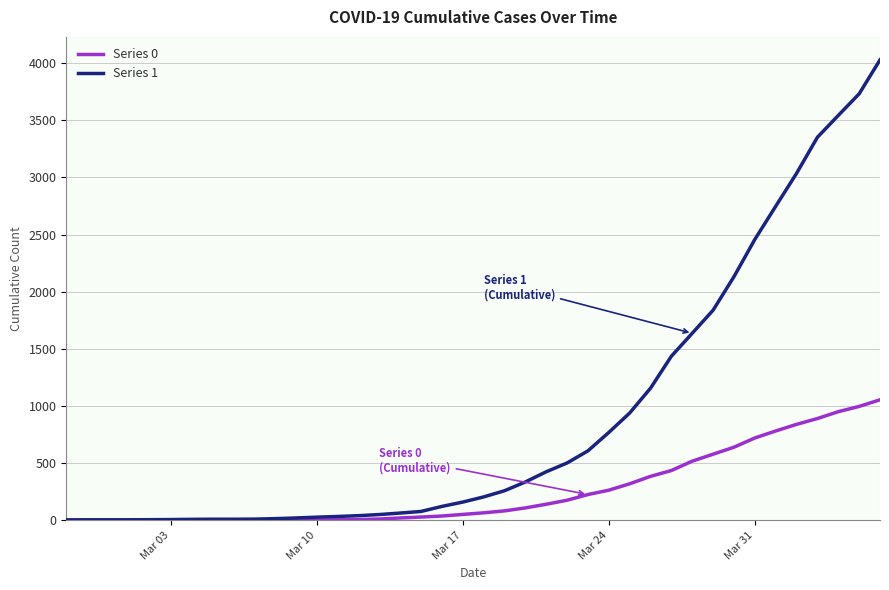

Which series has the widest spread of values?

Series 1